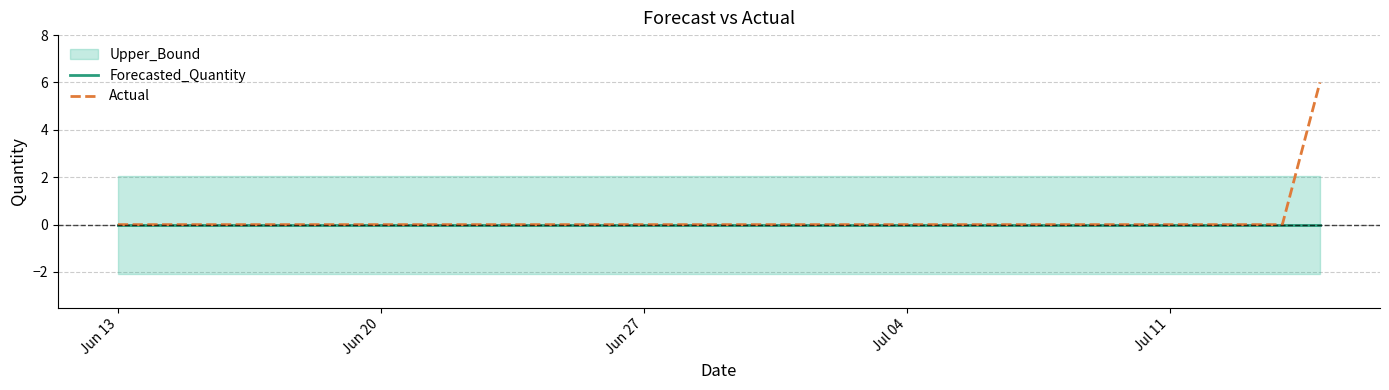

What is the label of the 5th point from the left?

Jul 11